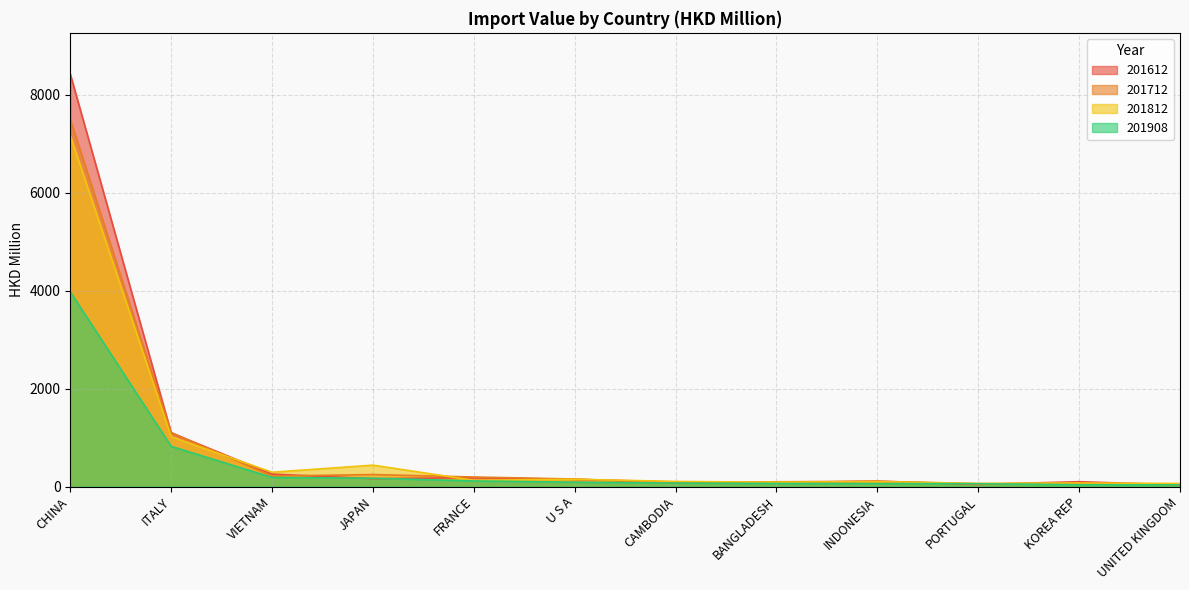

Reading left to right, list all the values displayed in this chart.

201612: 8417.0	1096.9	254.1	161.3	181.7	147.7	94.6	82.3	110.6	44.0	99.3	33.8
201712: 7492.5	1102.7	214.3	244.9	195.2	154.1	69.8	97.8	108.7	56.4	65.1	37.9
201812: 7163.5	1016.3	292.5	437.6	127.8	149.7	104.7	88.9	101.2	64.7	73.6	63.4
201908: 3973.4	820.8	185.6	170.8	114.9	89.7	71.1	63.2	61.0	59.4	36.7	35.0